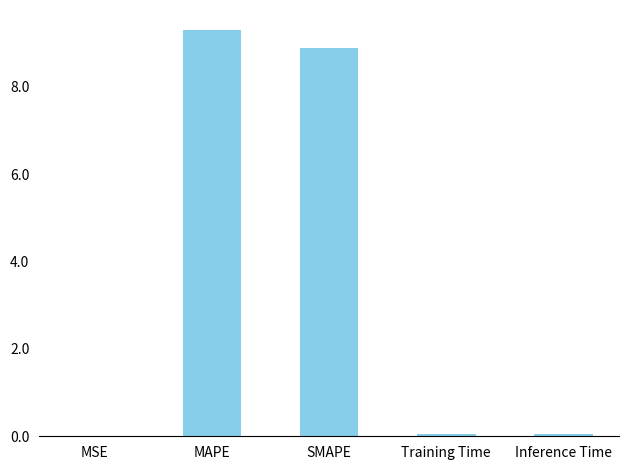

The chart shows a value of 5.0 at MAPE. True or false?

False